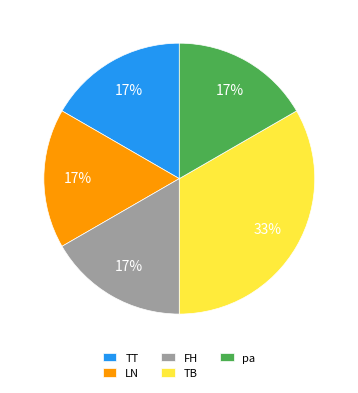

To the nearest percent, what percentage of the pie is TT?

17%